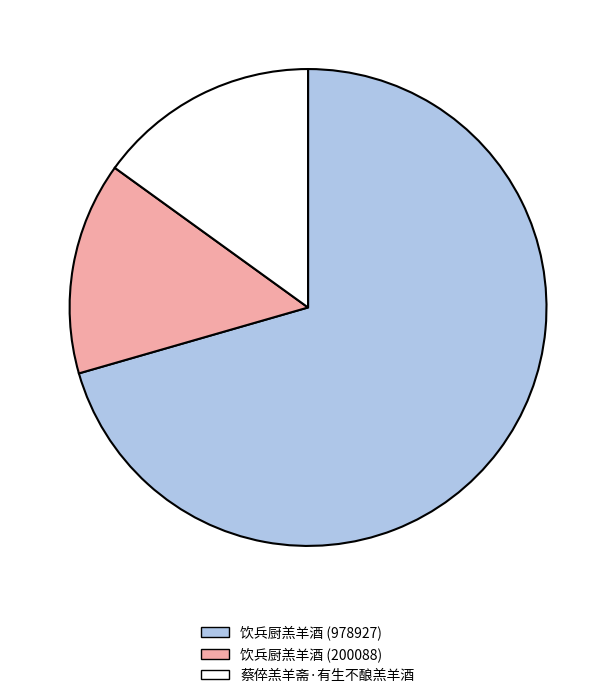

Count the number of slices in the pie.

3